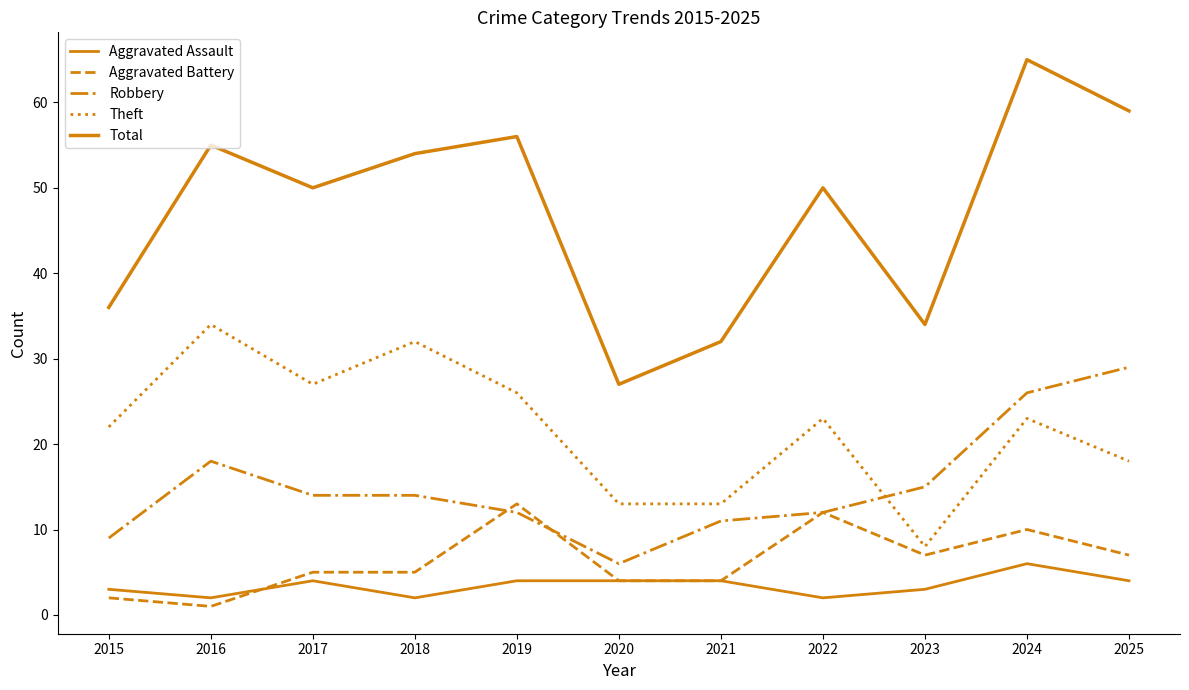

Which series has the largest range (max minus min)?

Total